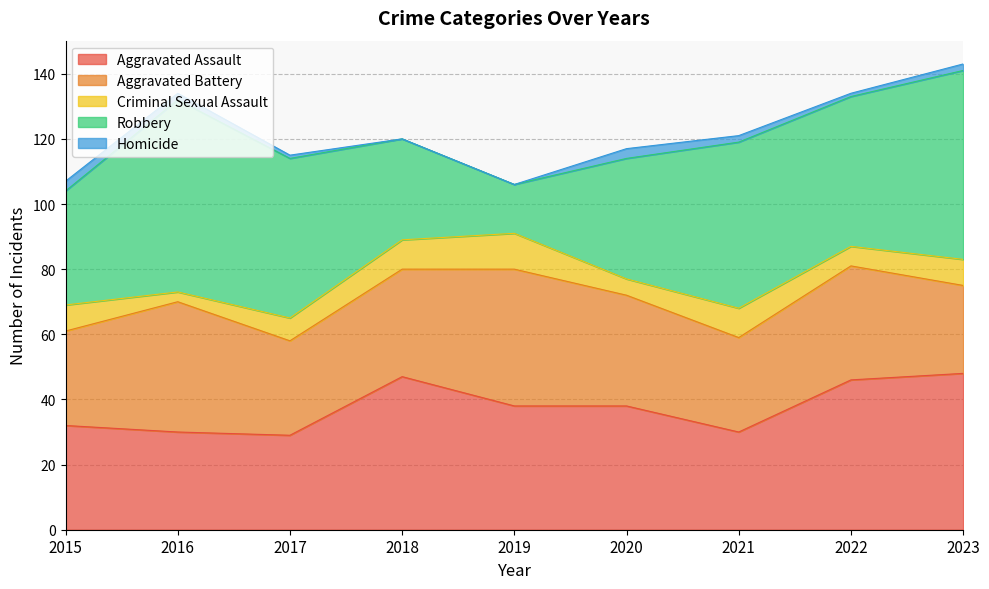

What is the total value across all series at 2020?

117